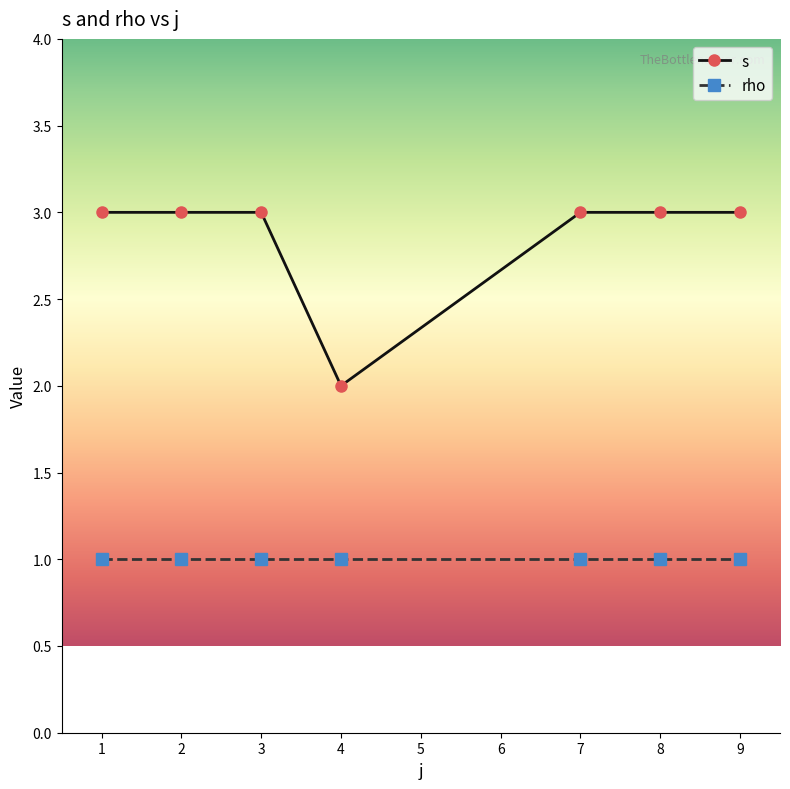

Which series has the largest range (max minus min)?

s